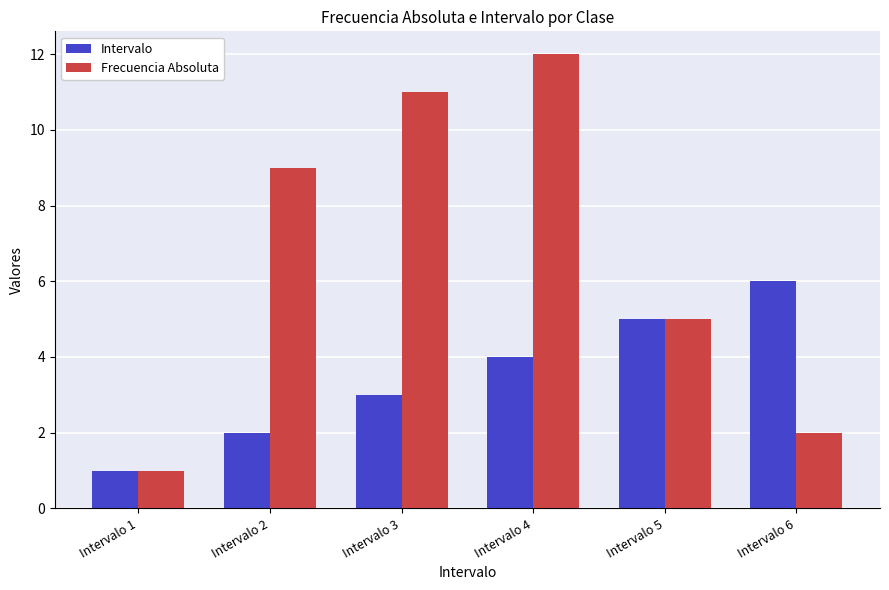

What is the difference between the maximum and minimum values in the Frecuencia Absoluta series?

11